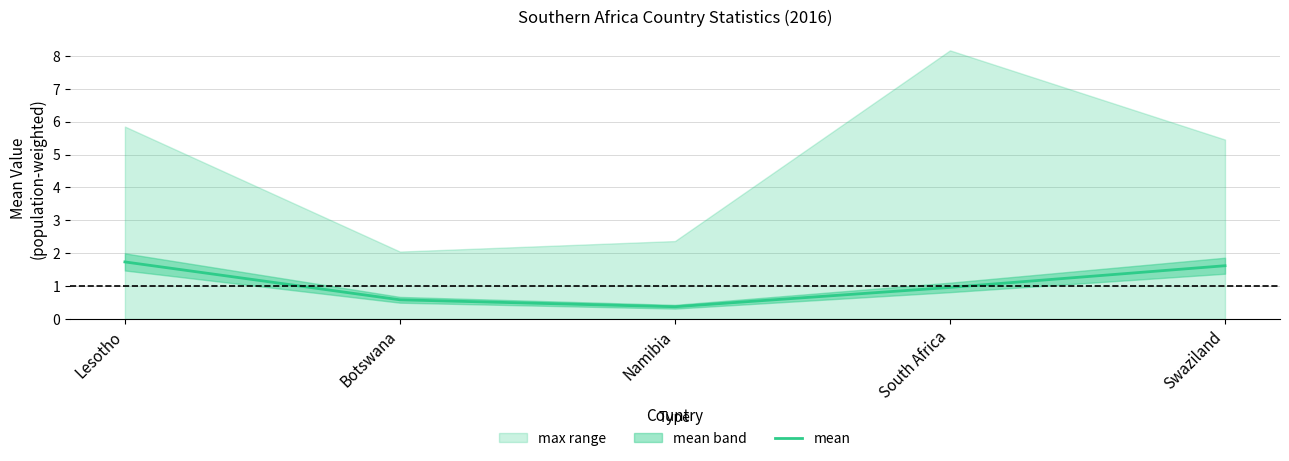

Rank the categories by value from highest to lowest.

Lesotho, Swaziland, South Africa, Botswana, Namibia